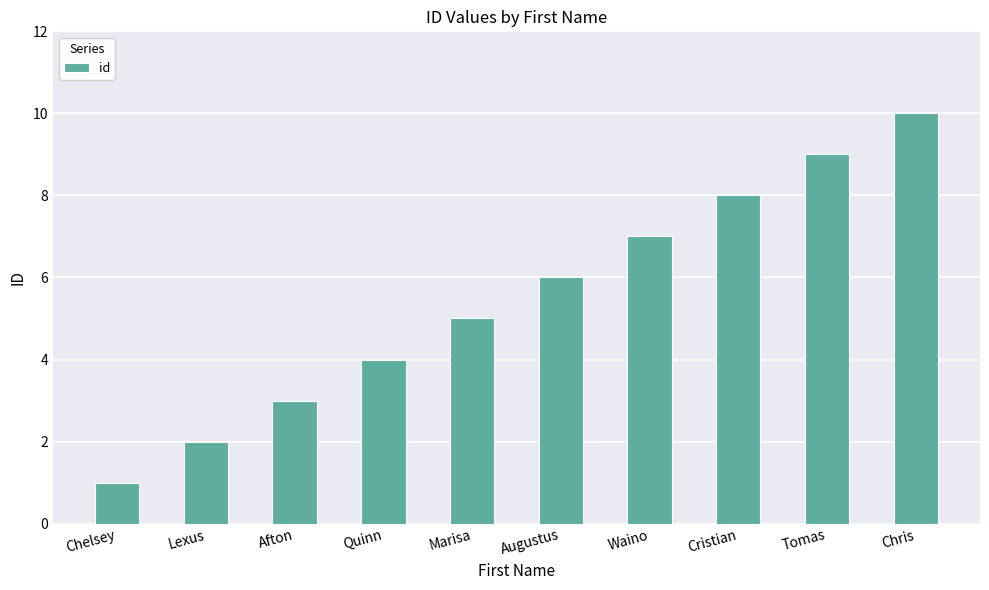

How many values are below 6?

5